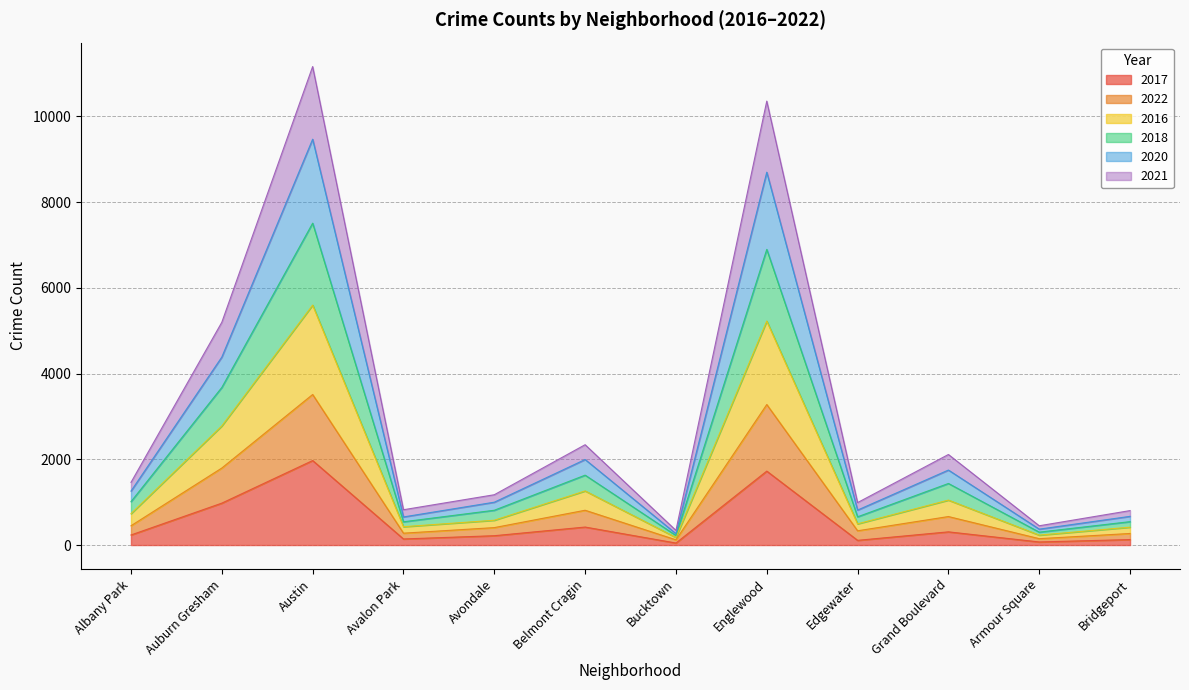

What is the total value across all series at Auburn Gresham?

5198